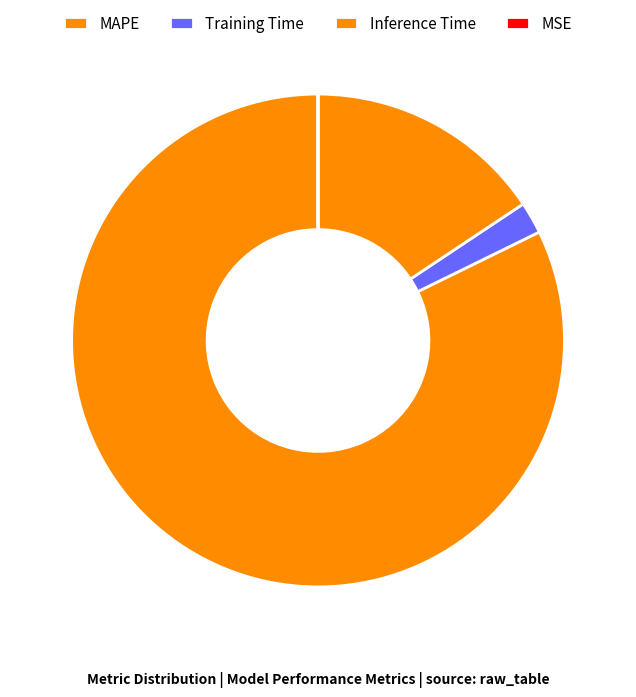

The Inference Time slice represents 16% of the pie. True or false?

True